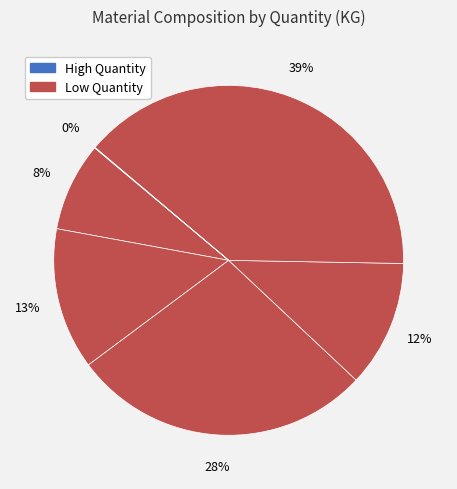

To the nearest percent, what is the average slice percentage?

17%